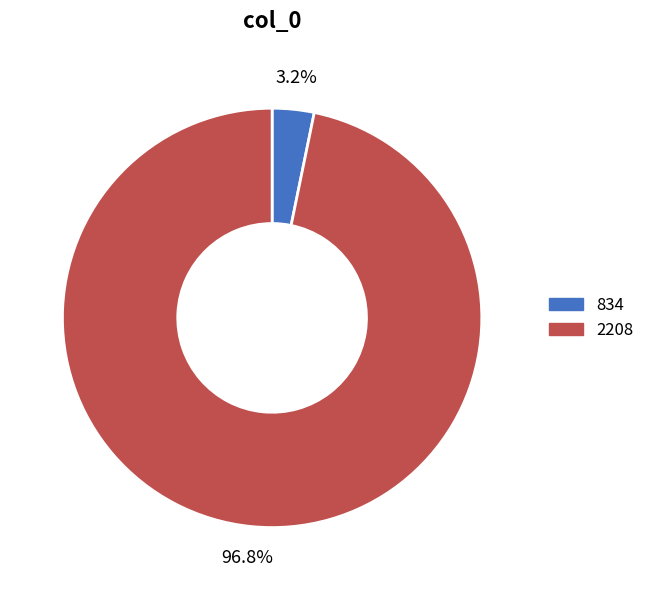

The 2208 slice represents 97% of the pie. True or false?

True